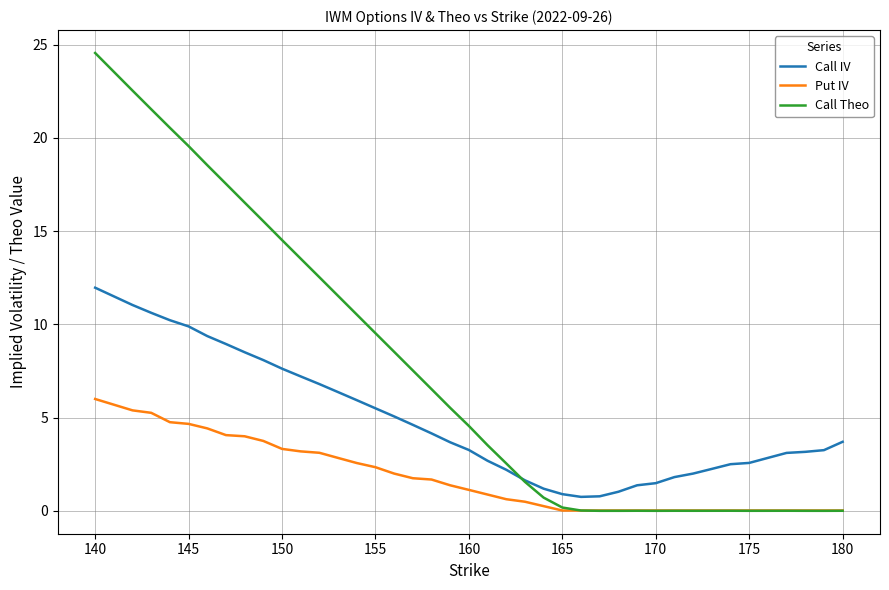

Rank the series by their maximum value, from highest to lowest.

Call Theo, Call IV, Put IV